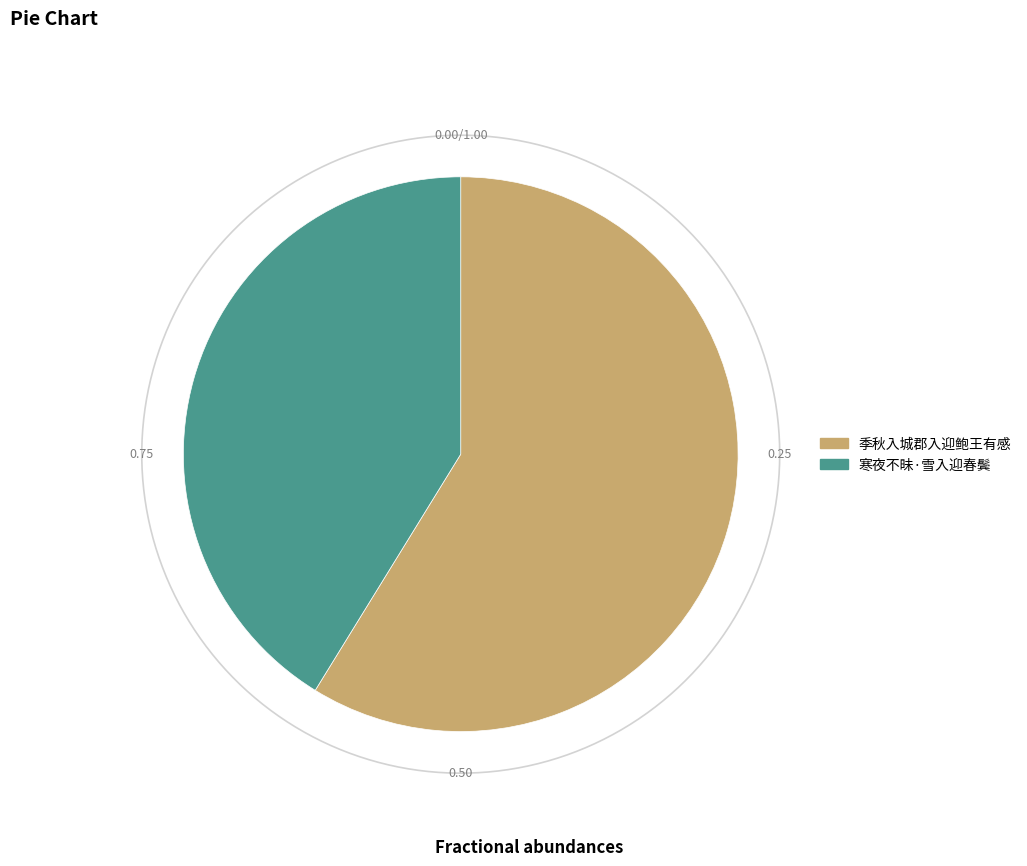

Is there a majority slice in this chart?

Yes